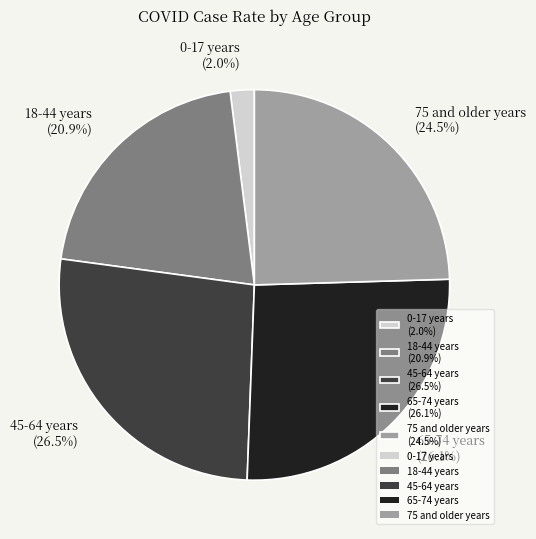

Does 75 and older years represent more than half of the total?

No